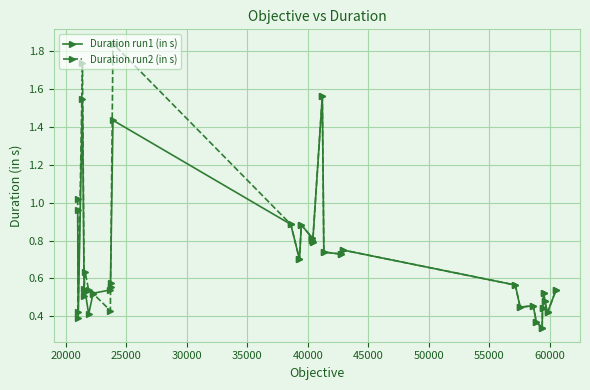

What is the value of the Duration run1 (in s) point at the 16th from the left?

0.8